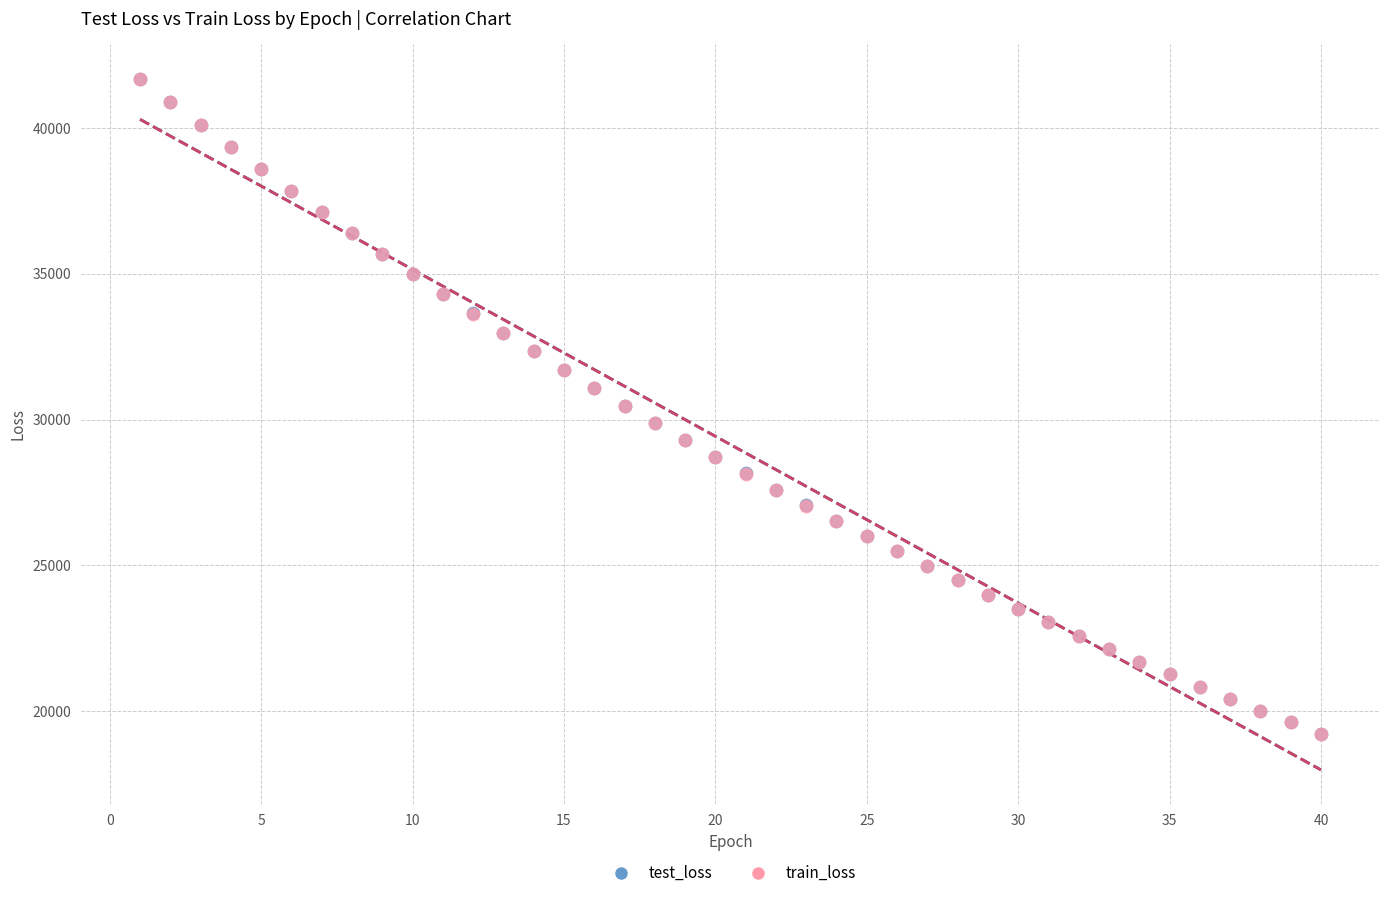

Which series has the largest Y range (max minus min)?

test_loss